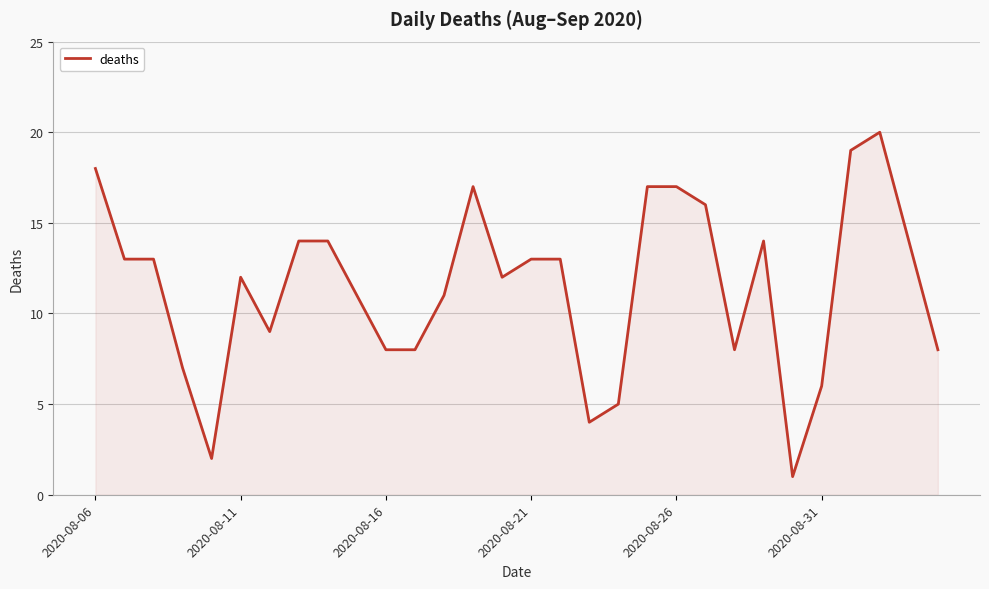

What is the greatest value displayed?

20